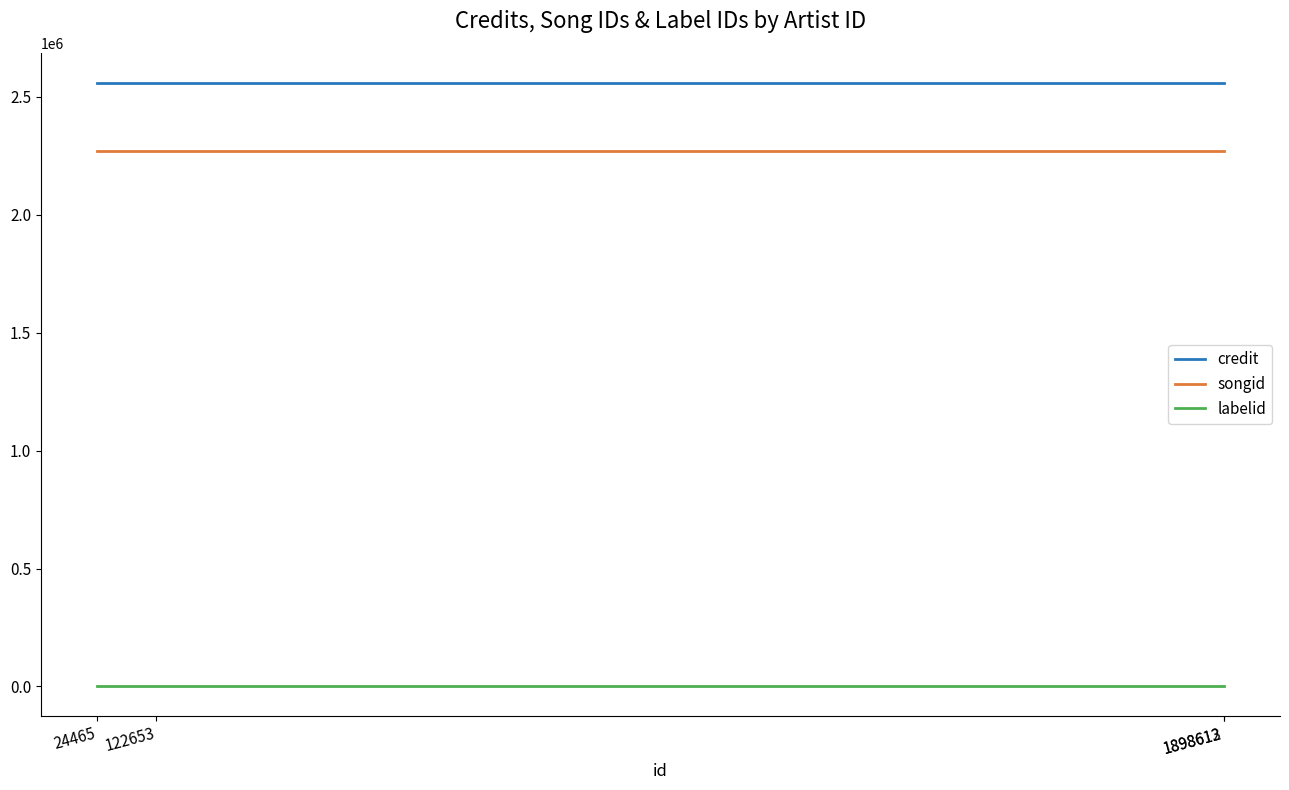

List the series in order of their peak value, lowest first.

labelid, songid, credit